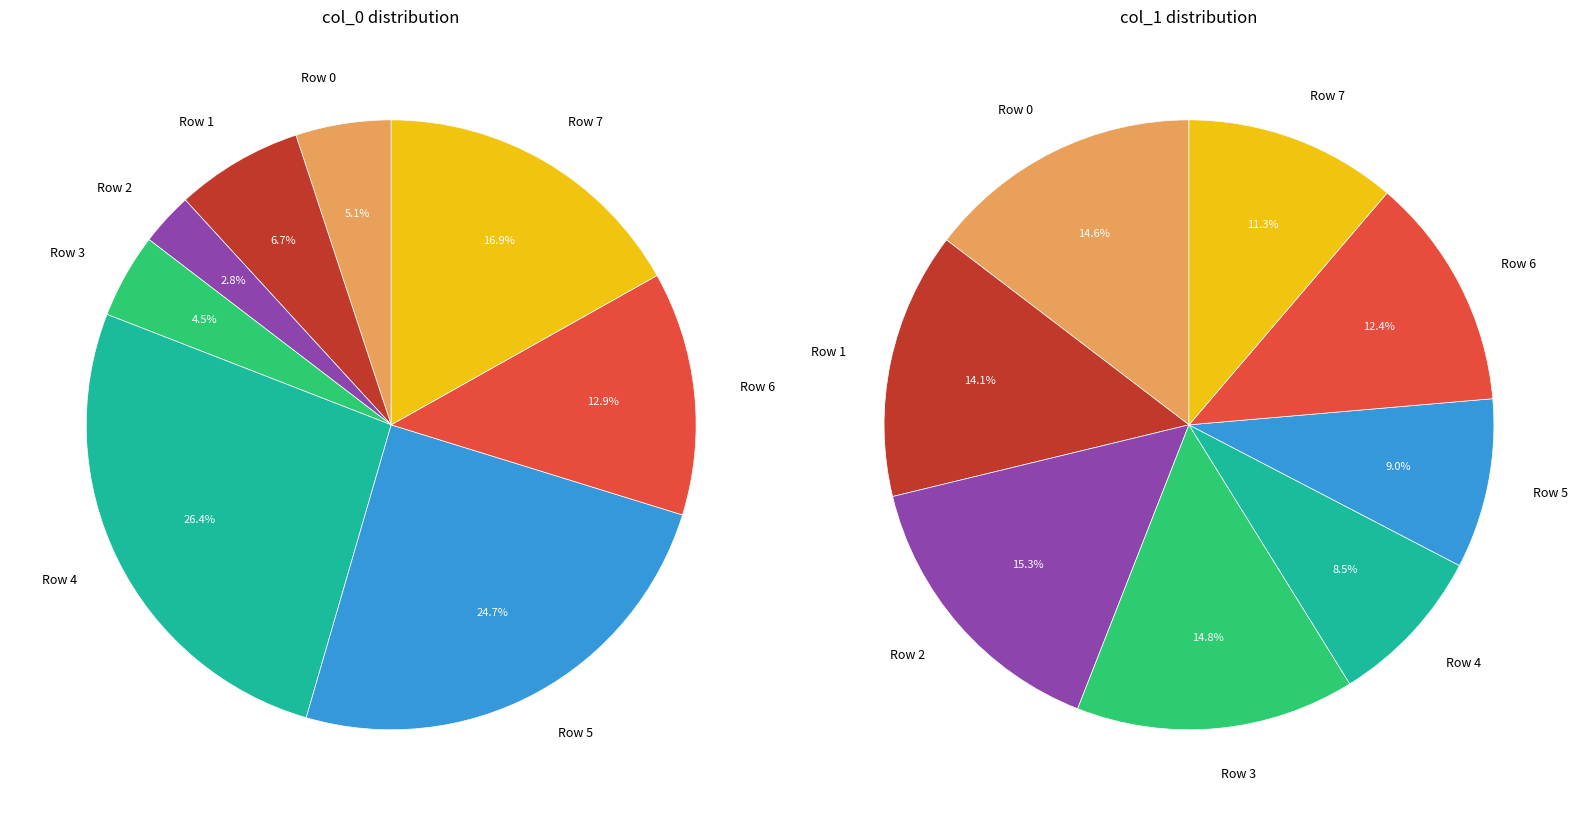

Which slice is the largest?

2